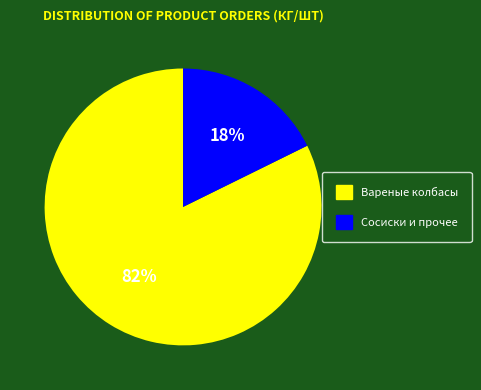

Is there any slice that represents more than half of the pie?

Yes